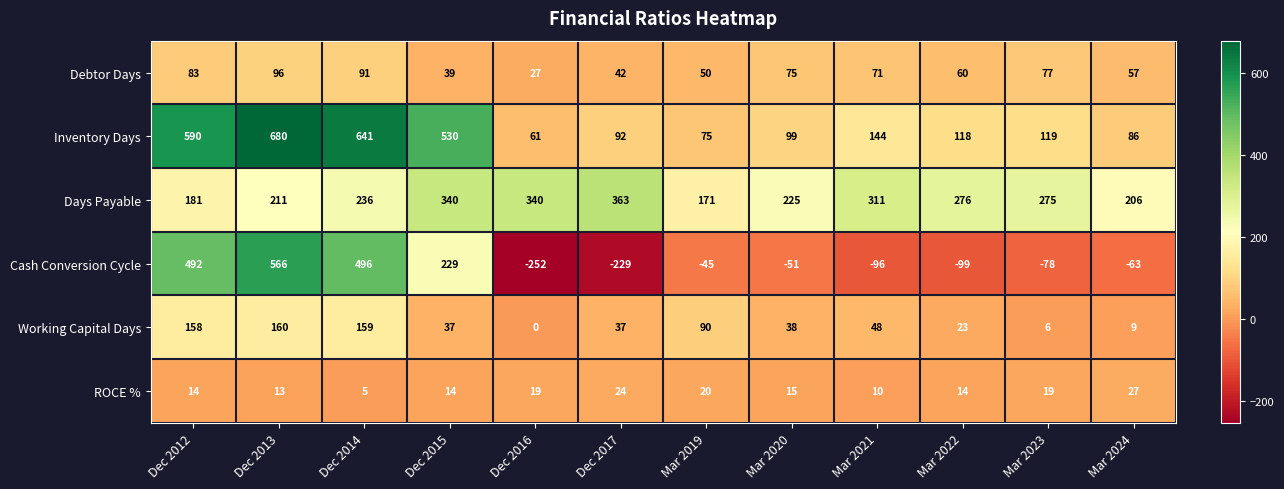

Which series has the widest spread of values?

Cash Conversion Cycle